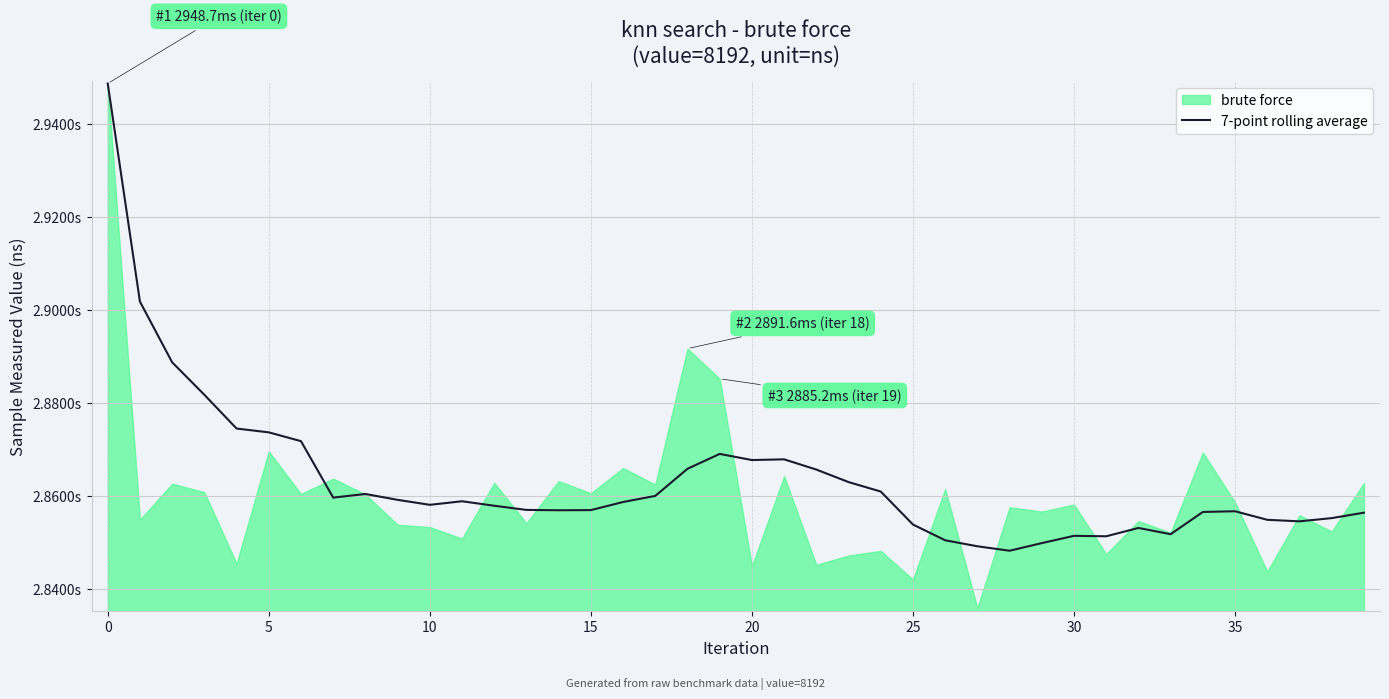

How many categories are shown in the chart?

40